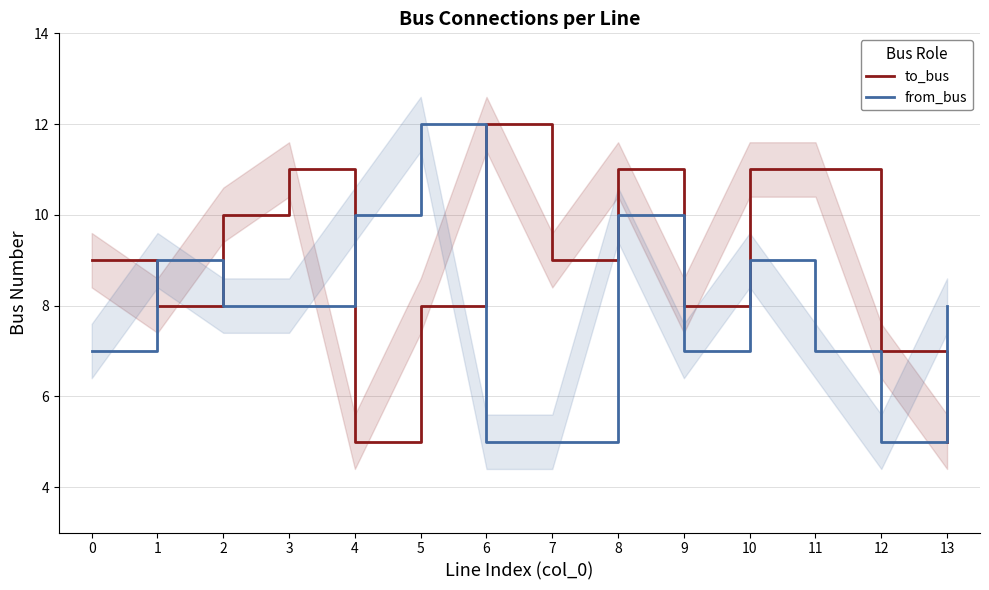

Which series has the largest range (max minus min)?

to_bus